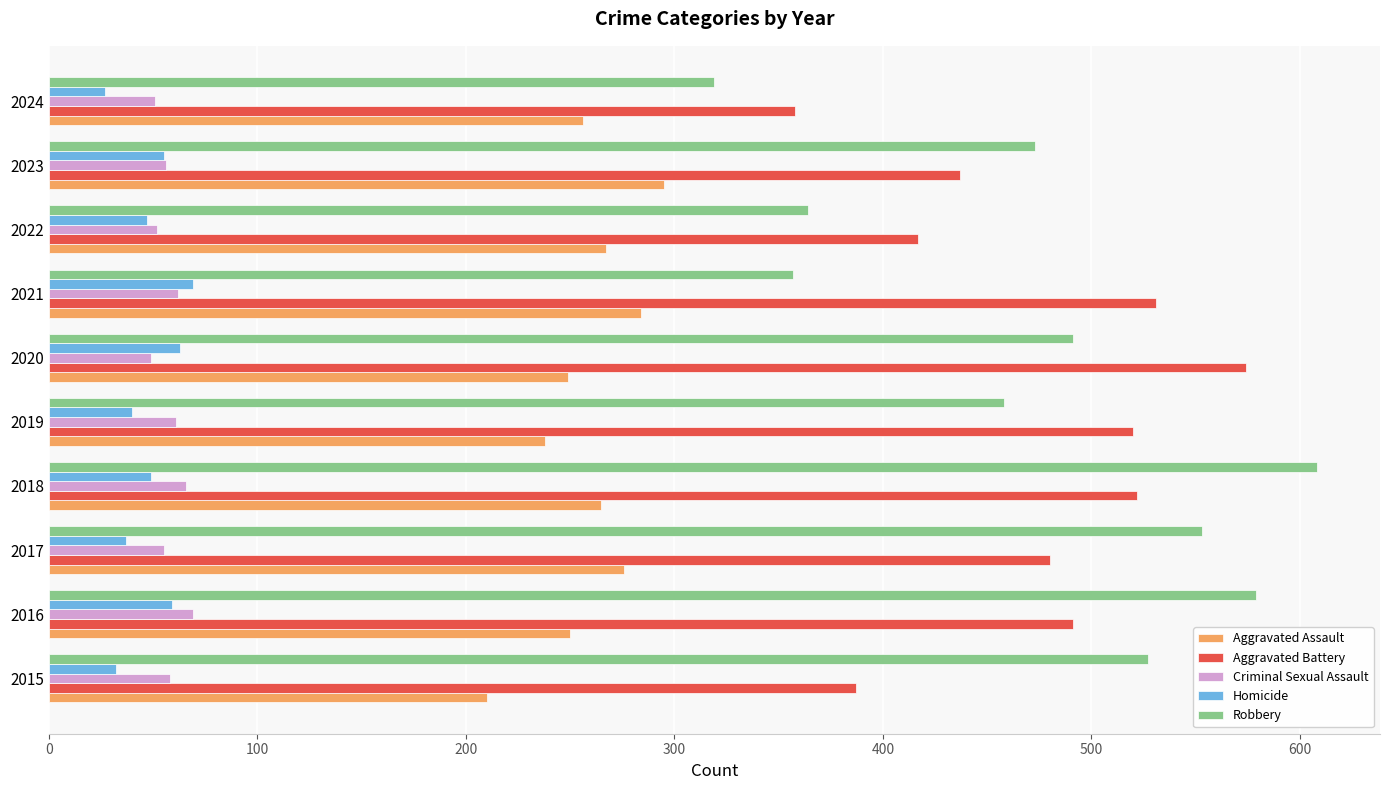

What is the difference between the second highest and minimum values in the Homicide series?

36